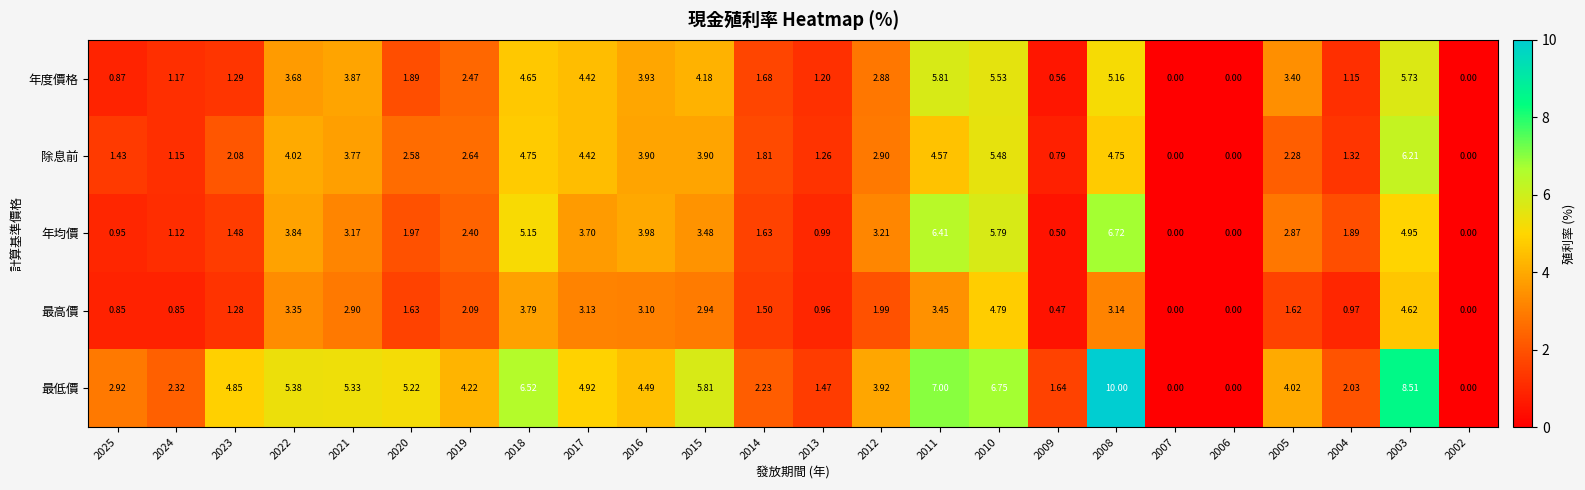

At 2018, list the series in order from largest to smallest.

最低價, 年均價, 除息前, 年度價格, 最高價